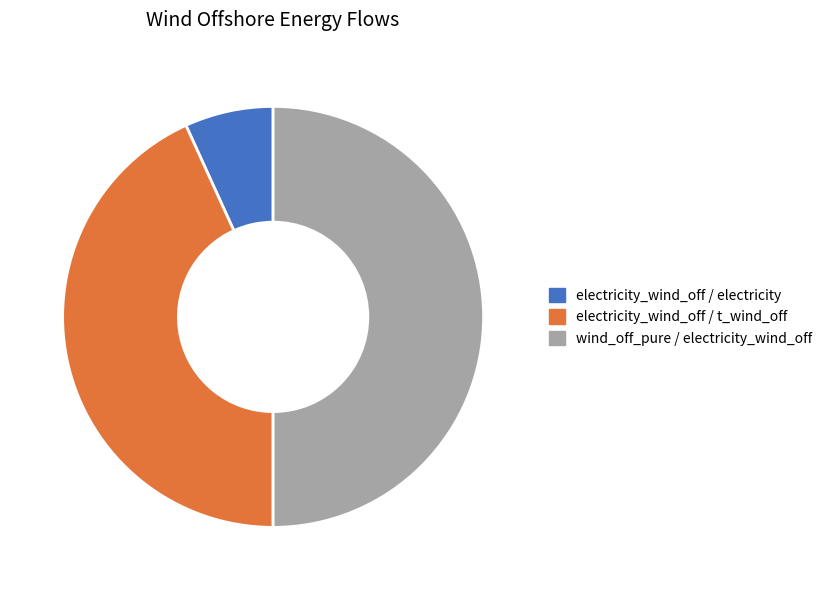

Which has a higher value, wind_off_pure / electricity_wind_off or electricity_wind_off / electricity?

wind_off_pure / electricity_wind_off